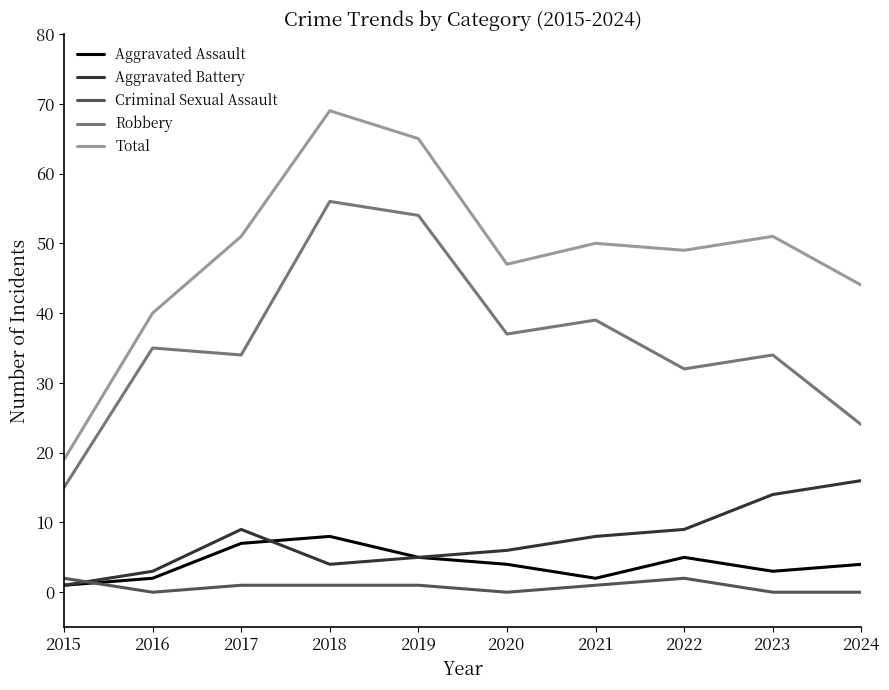

Does the chart have visible grid lines?

No